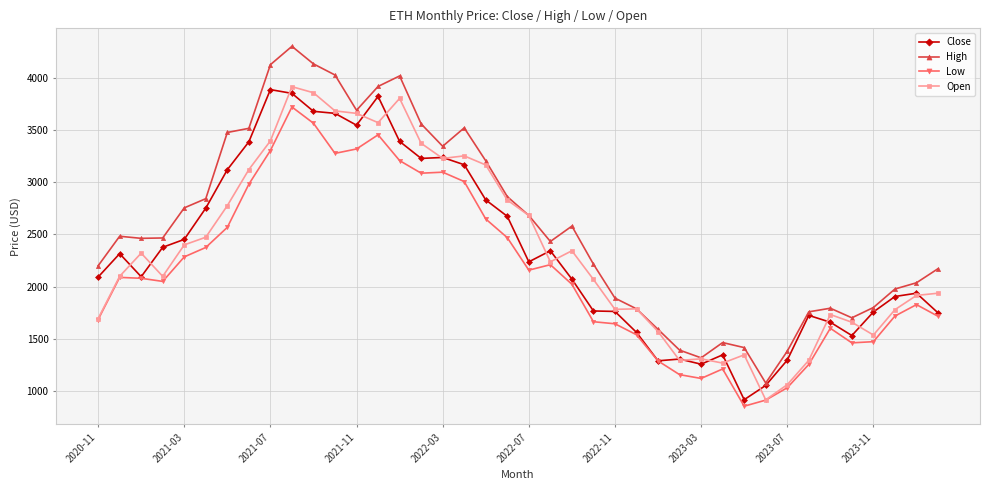

True or false: Low and High intersect in this chart.

False